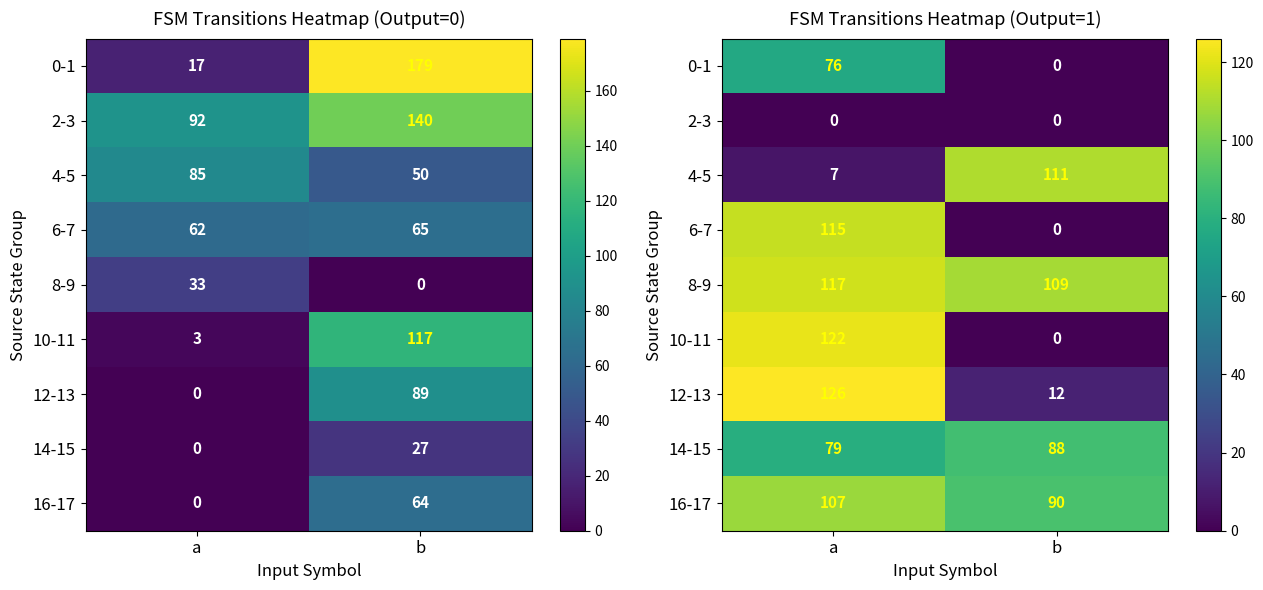

What is the difference between the highest and lowest values at b?

111